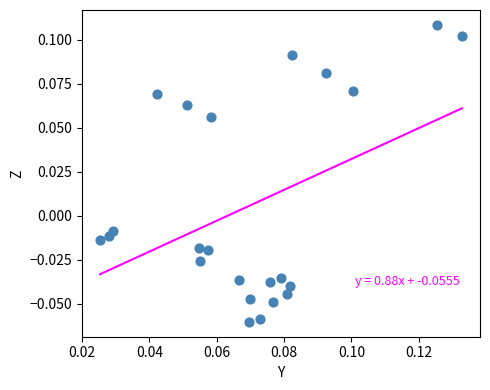

How many data points are displayed?

23